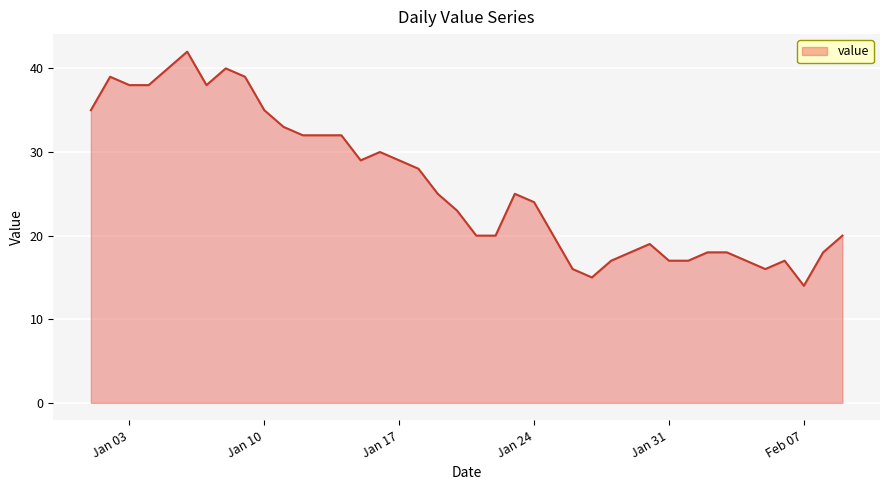

What is the maximum value shown in the chart?

42